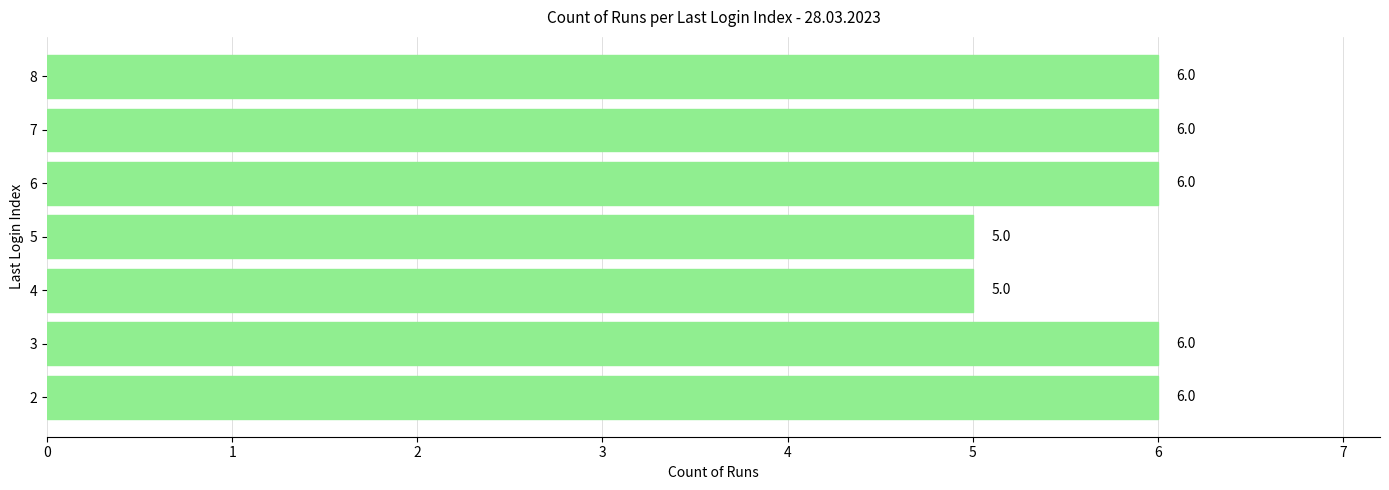

Are the bars grouped side by side (vs. stacked)?

No